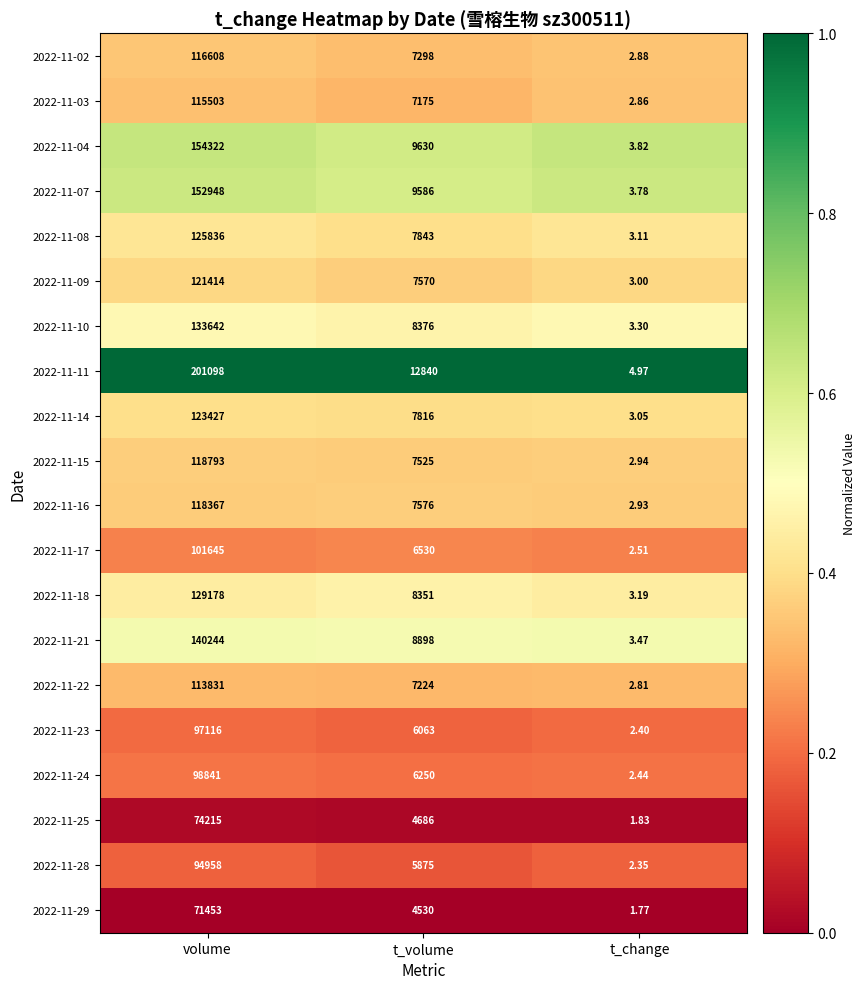

At which label is 2022-11-29 closest to 35727?

t_volume